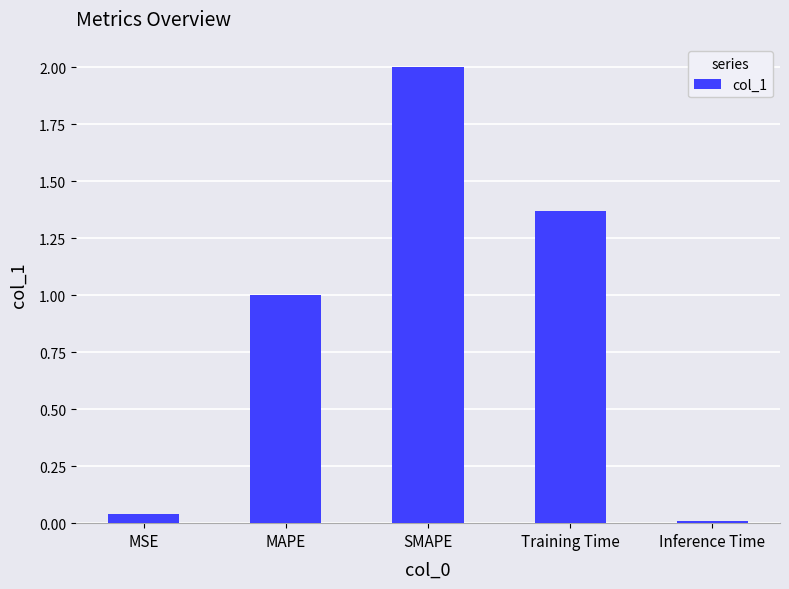

What is the sum of the values at MAPE and SMAPE?

3.0